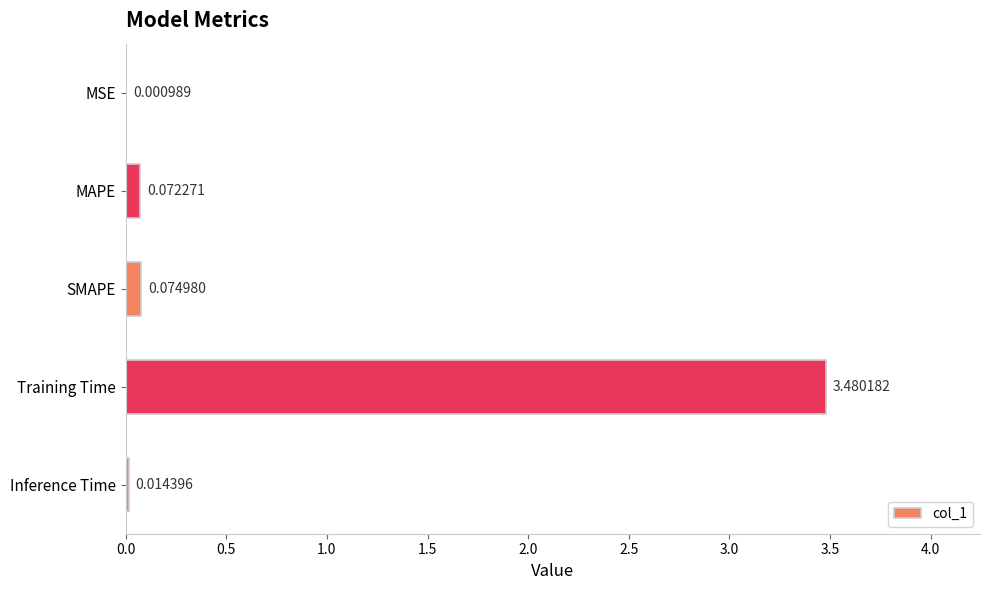

What is the sum of all values?

3.6